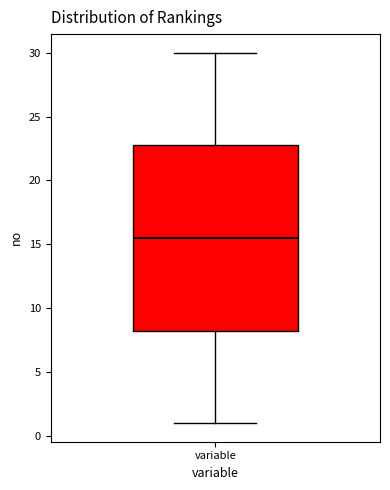

Transcribe this box plot: give where the median line is, the range the box spans, and where the two whiskers end, as read against the y-axis. The values are not printed on the chart, so give them approximately, as read against the axis.

median 15.5, box 8.5 to 23.0, whiskers 1.0 to 30.0